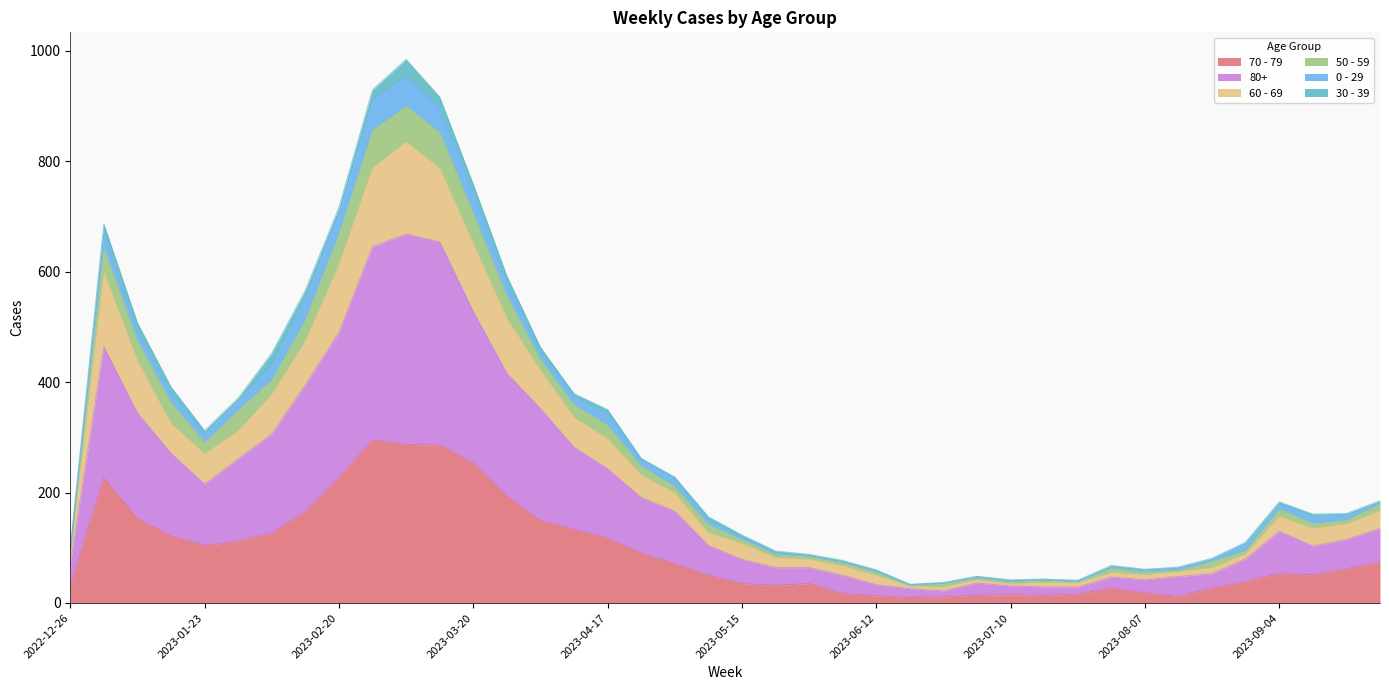

True or false: 60 - 69 and 70 - 79 cross at least once.

False